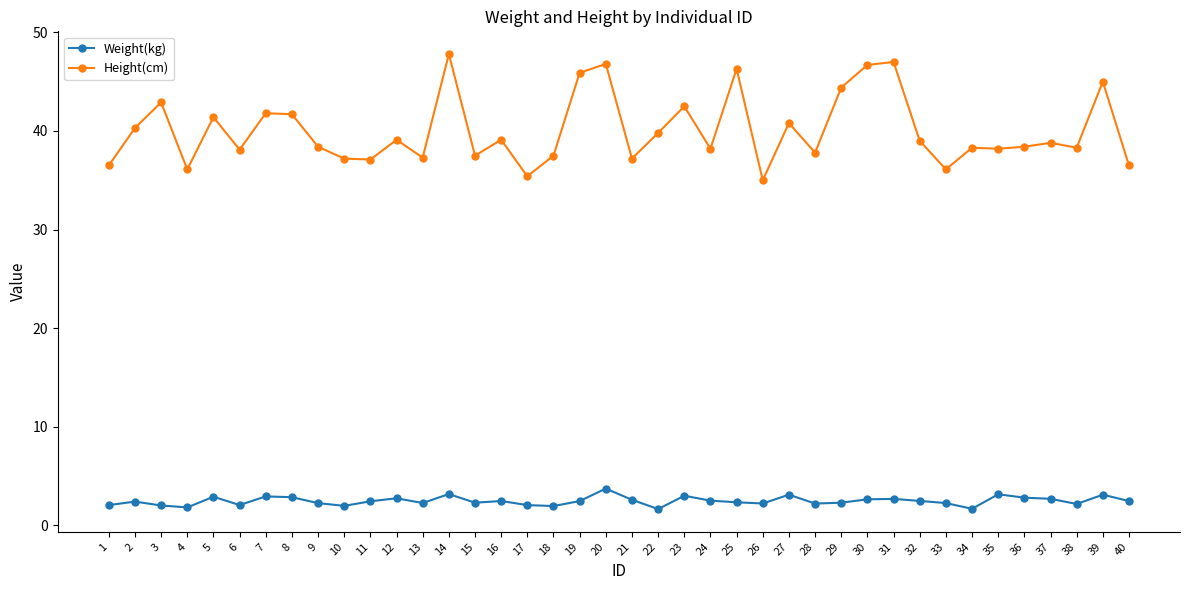

What is the lowest value of the Height(cm) series?

35.0